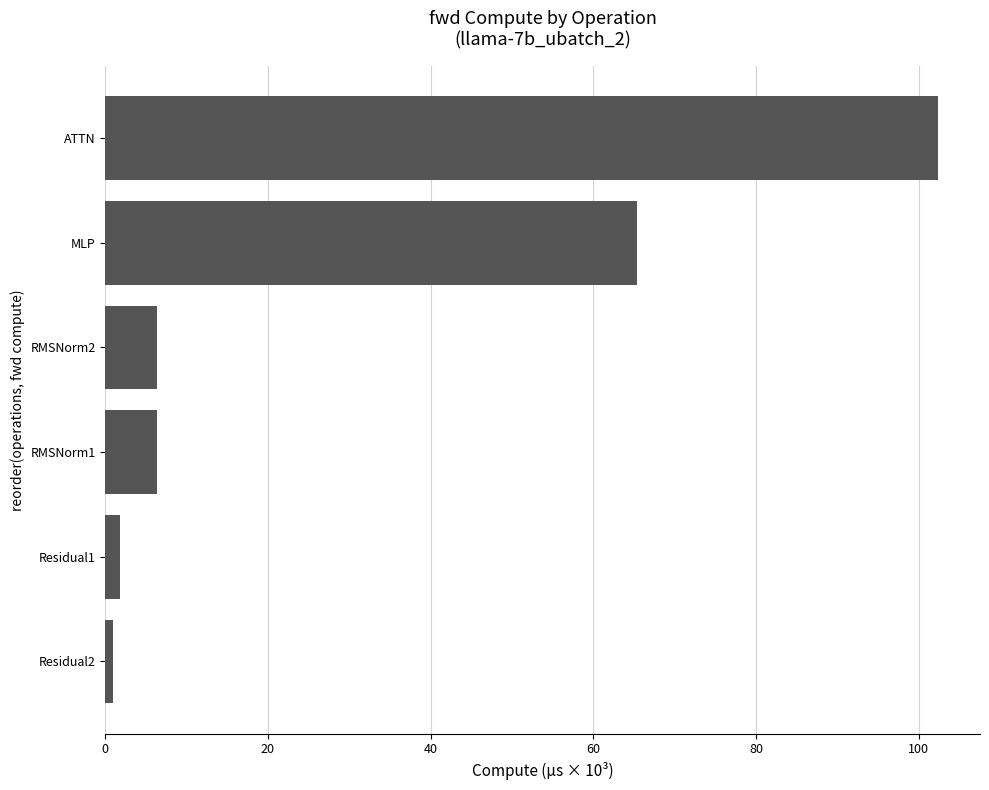

How many distinct data groups are displayed?

1